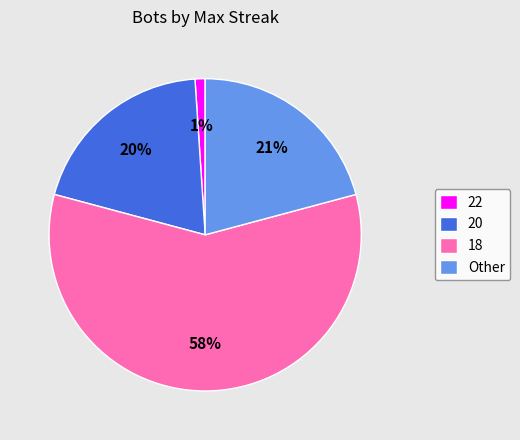

Count the number of slices in the pie.

4